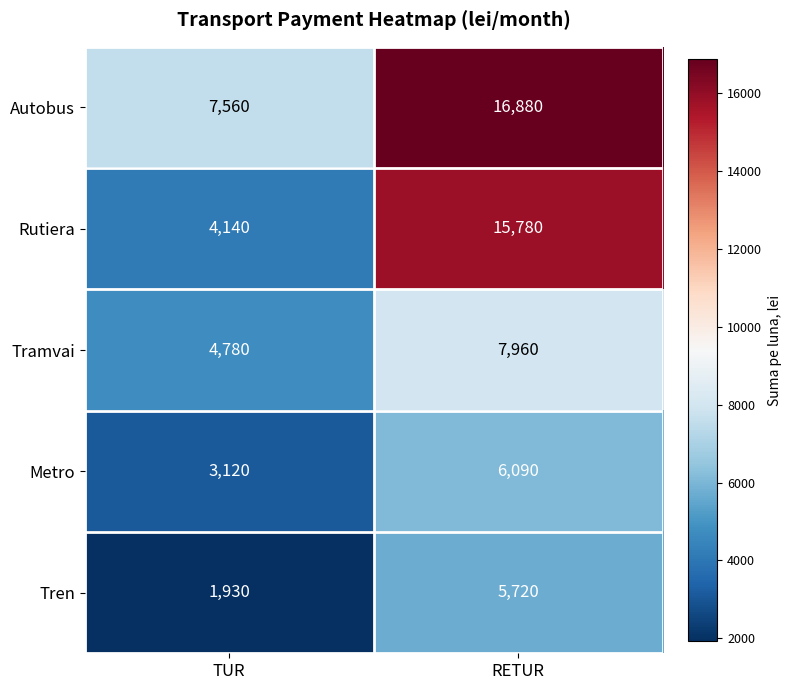

What is the difference between the highest and lowest values at TUR?

5630